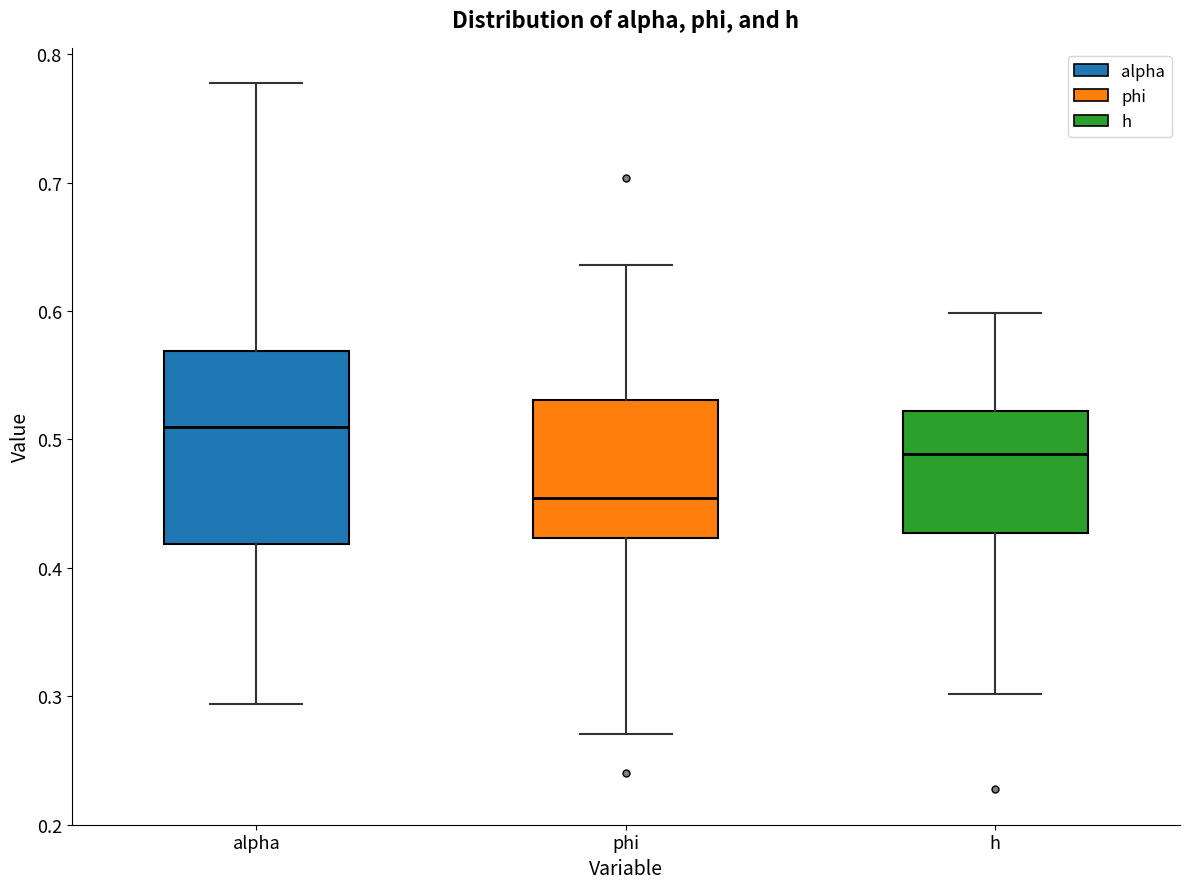

Reading left to right, read every box against the y-axis: the position of its median line, the range the box covers, and the ends of its whiskers. The values are not printed on the chart, so give them approximately, as read against the axis.

alpha: median 0.51, box 0.42 to 0.57, whiskers 0.29 to 0.78
phi: median 0.45, box 0.42 to 0.53, whiskers 0.27 to 0.64
h: median 0.49, box 0.43 to 0.52, whiskers 0.30 to 0.60